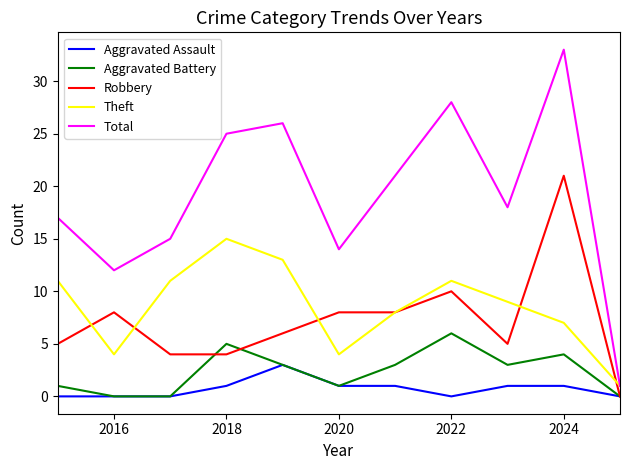

Which series has the largest total across all categories?

Total